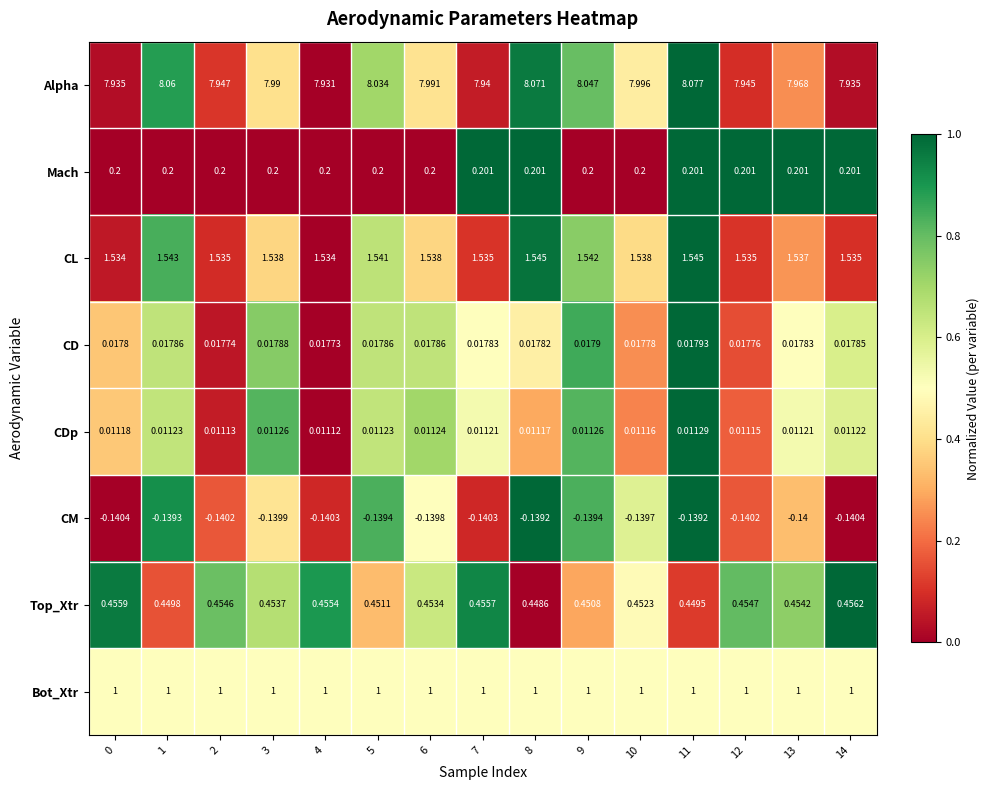

Rank the series at 2 from highest to lowest value.

Alpha, CL, Bot_Xtr, Top_Xtr, Mach, CD, CDp, CM